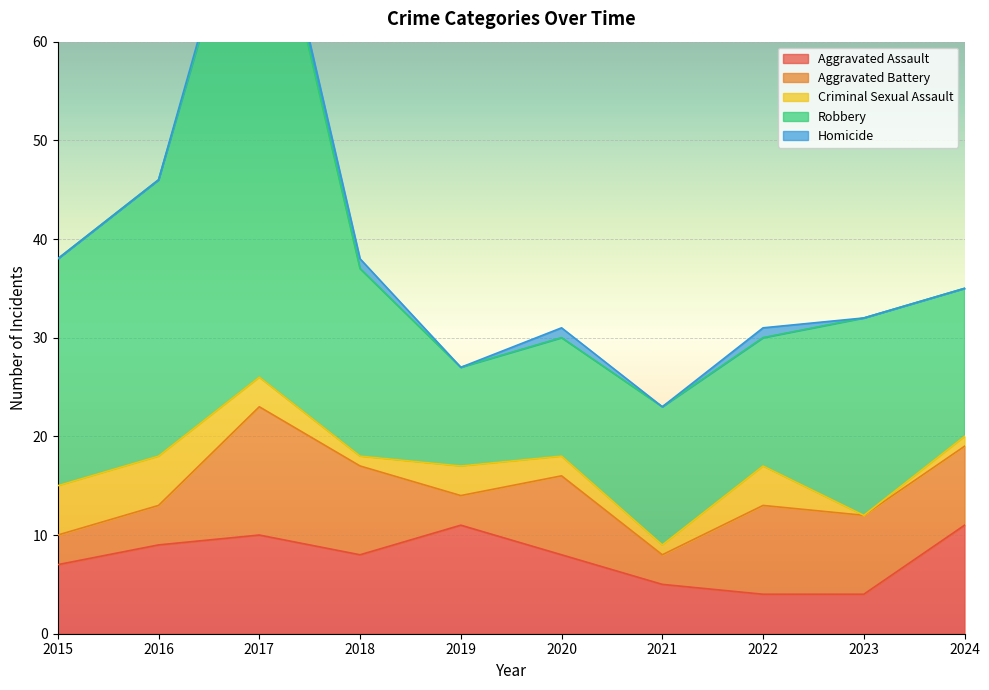

At which category is the sum across all series the highest?

2017